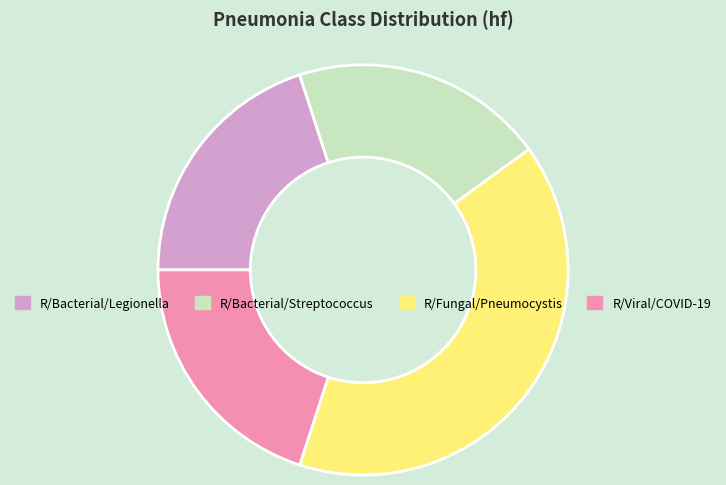

Do R/Bacterial/Streptococcus and R/Bacterial/Legionella together represent more than half of the pie?

No